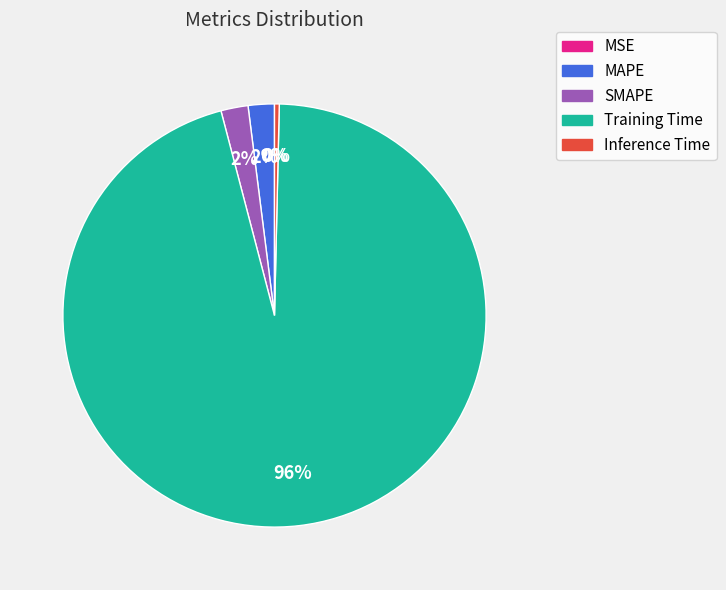

To the nearest percent, what portion does Training Time represent?

96%